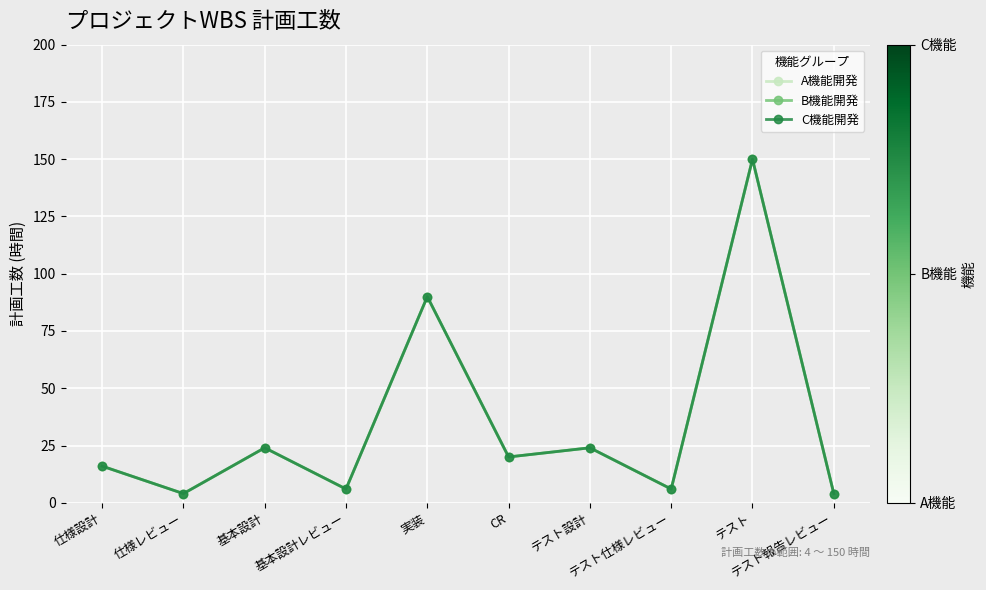

Does the chart have visible grid lines?

Yes